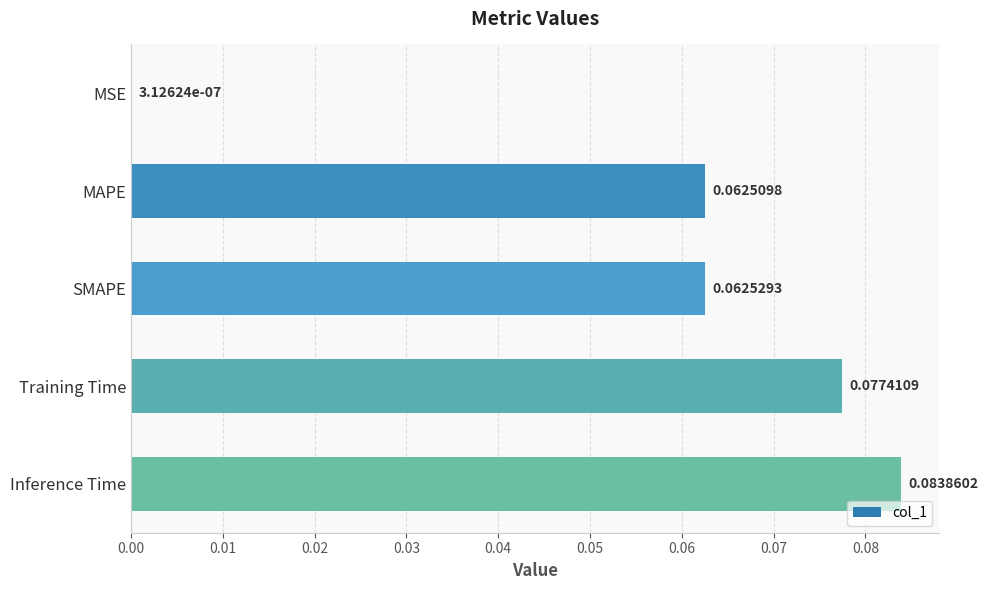

Where is the data nearest to the value 0?

MSE